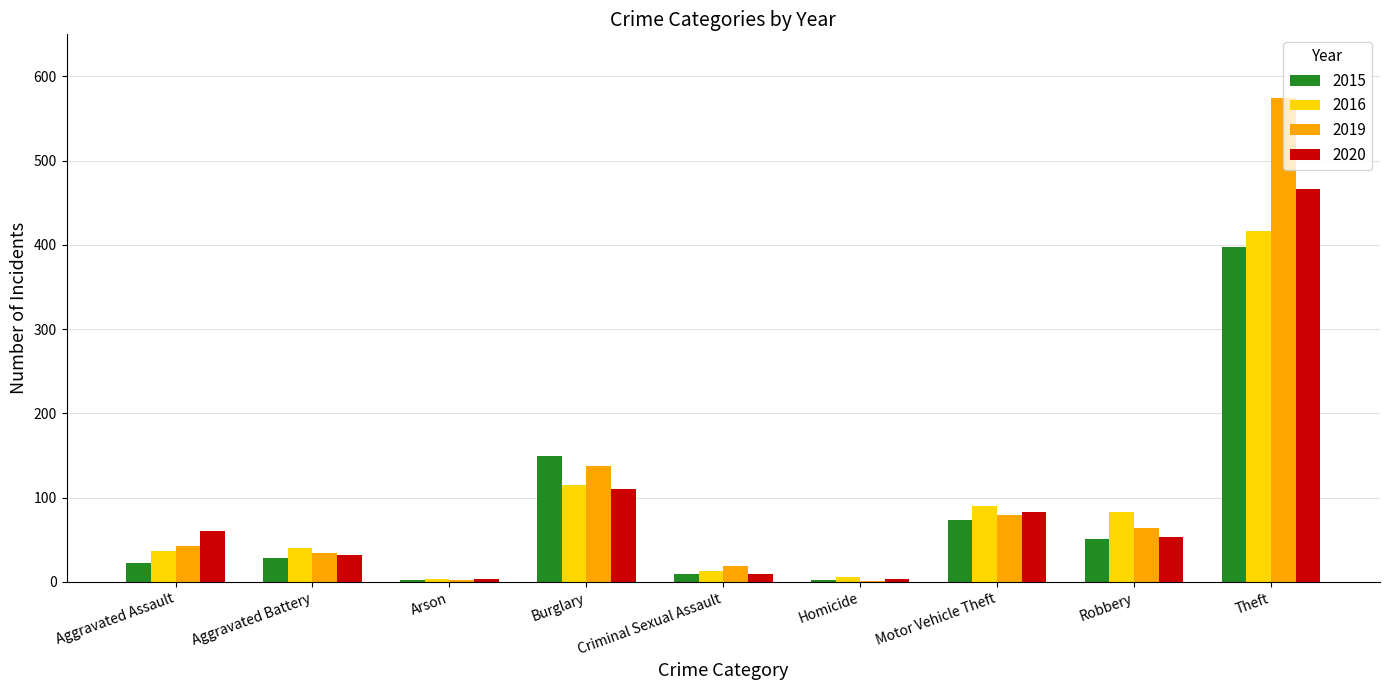

What is the highest value of the 2015 series?

398